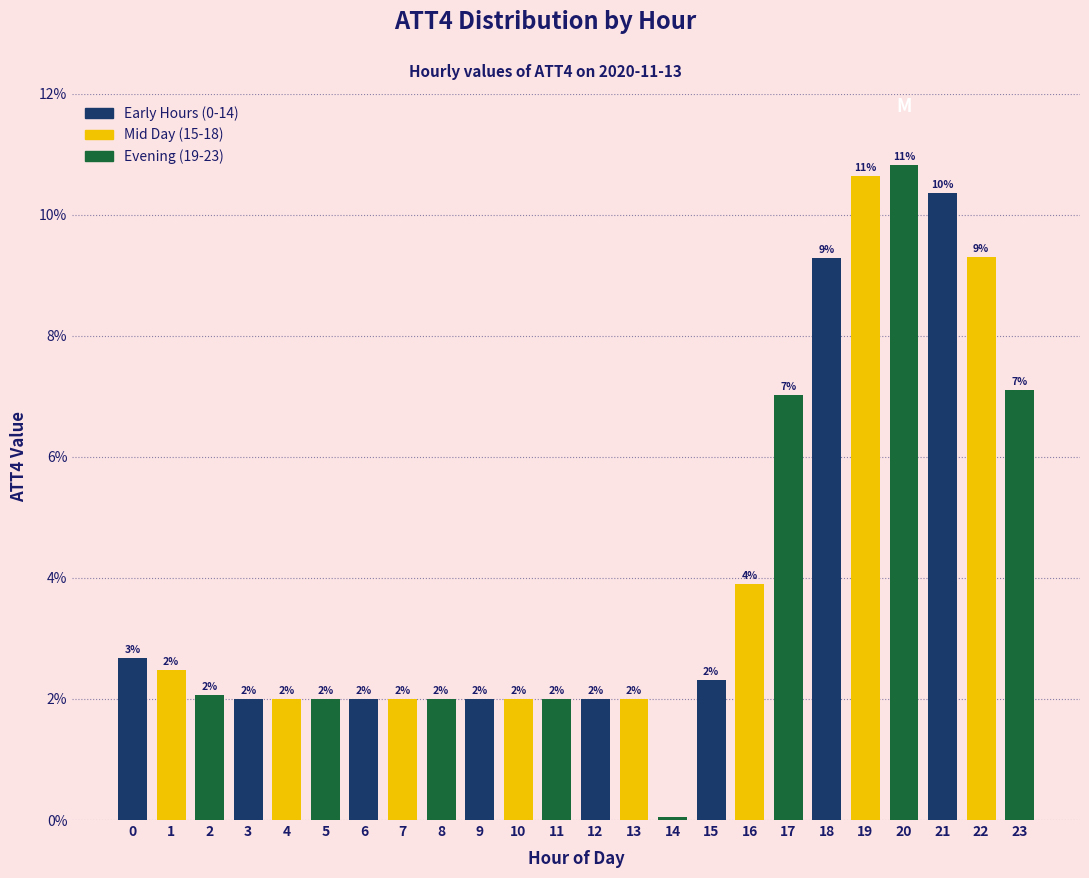

What is the sum of the values at 7 and 14?

2.0